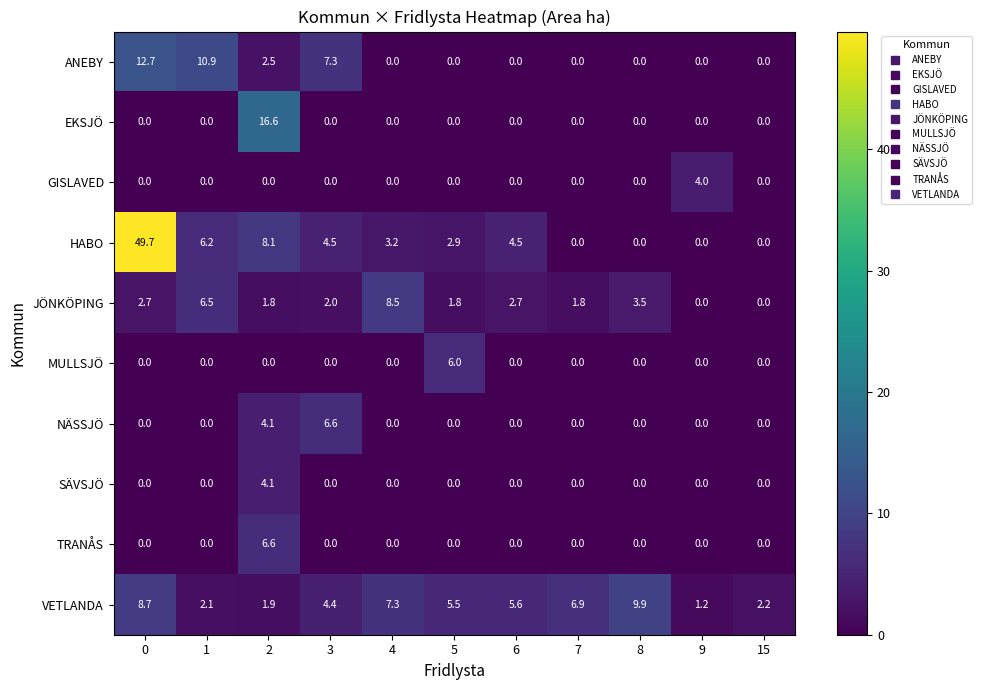

What is the total value across all series at 3?

24.8